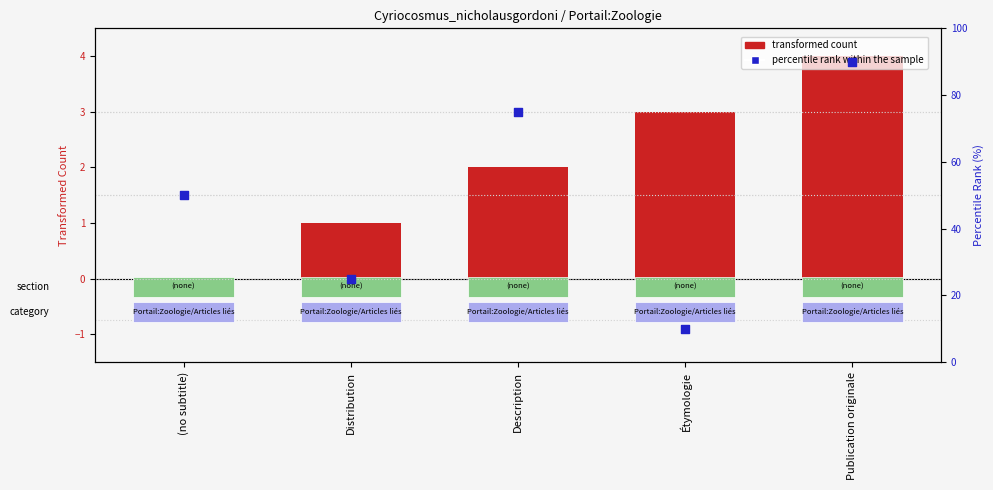

Which series has the largest total across all categories?

percentile rank within the sample